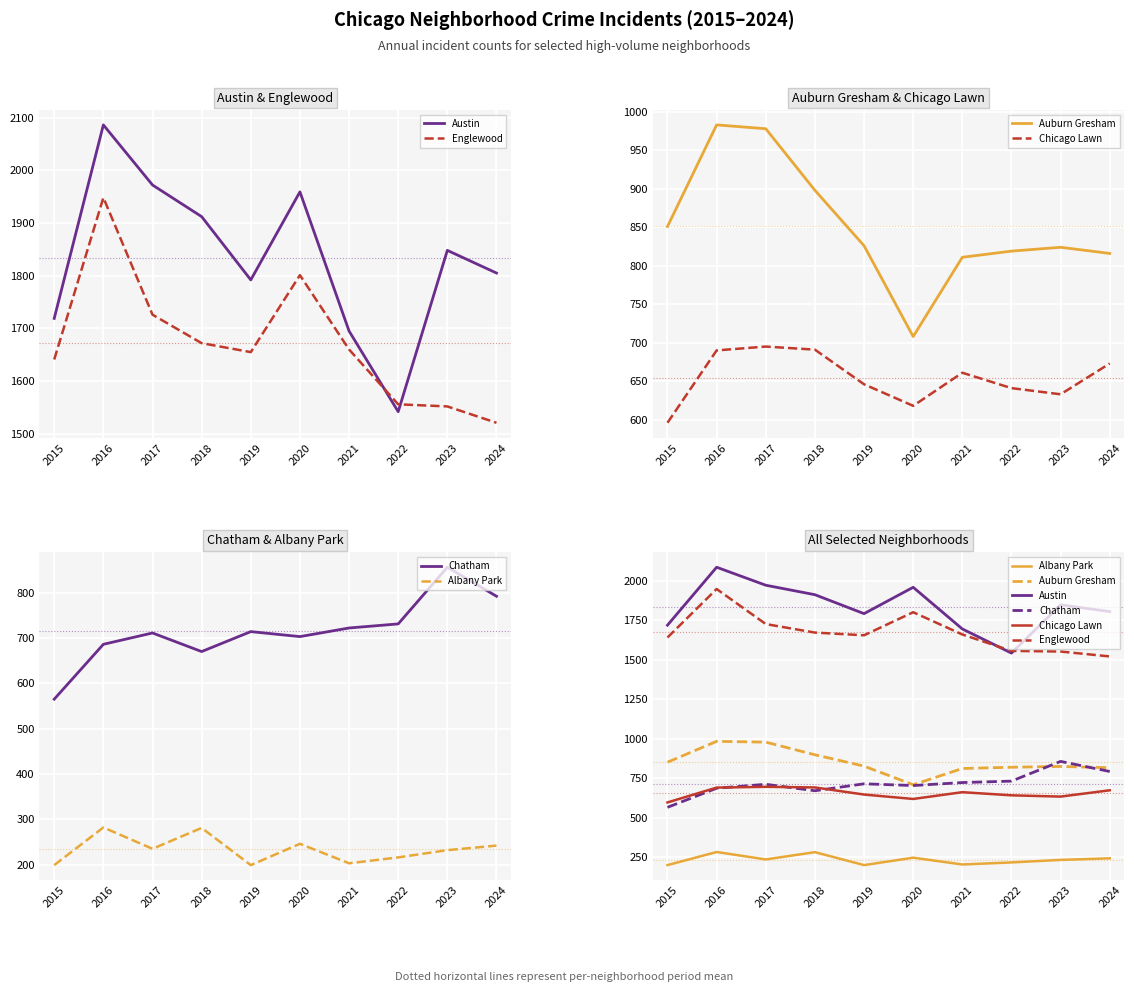

Which category has the lowest value across all series?

2015